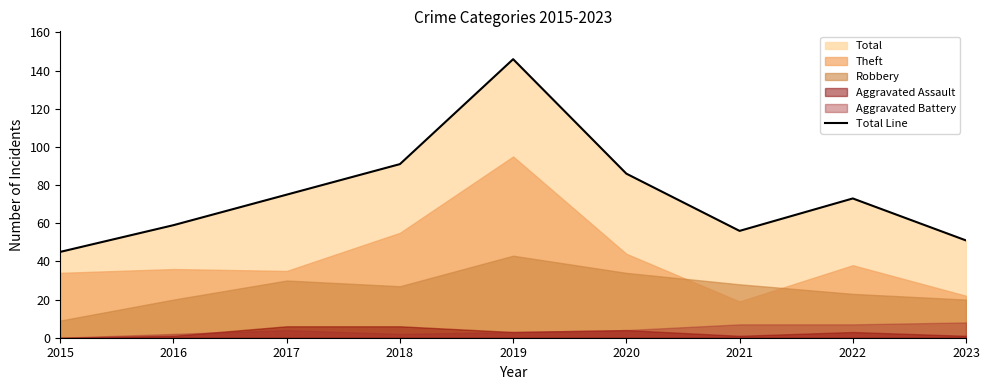

Does the chart have visible grid lines?

No